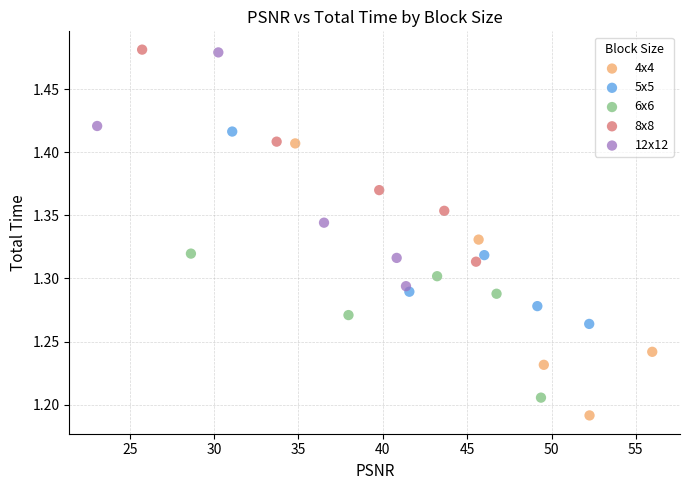

Which series contains the lowest Y value?

4x4